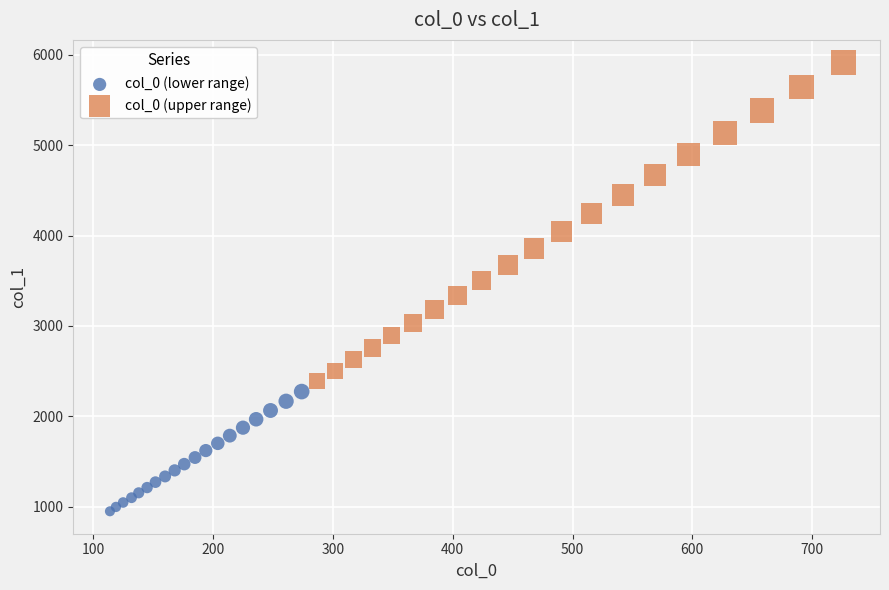

Which series contains the highest Y value?

col_0 (upper range)